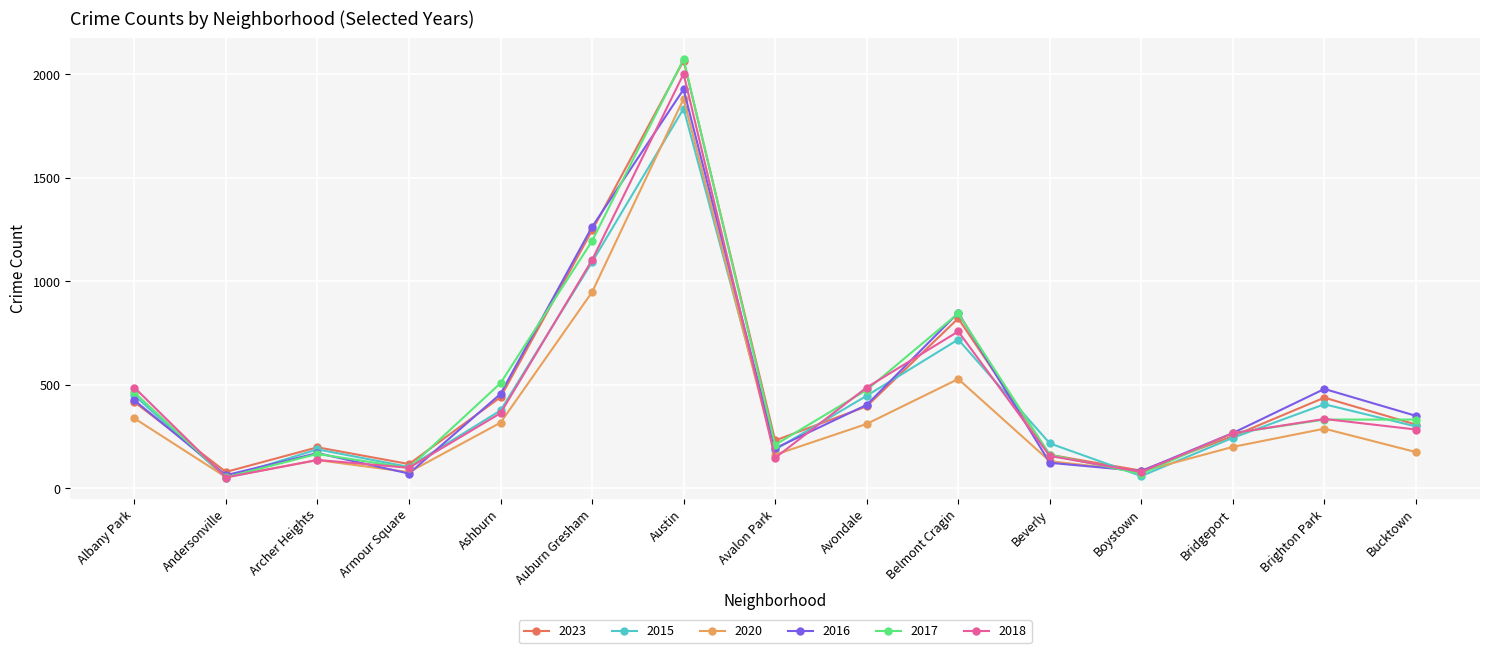

True or false: 2018 has a value of 116 at Bucktown.

False